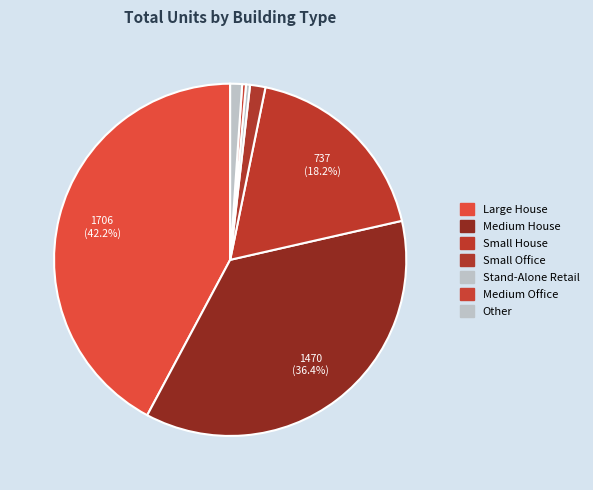

To the nearest percent, what is the difference between the largest and smallest slice percentages?

42%